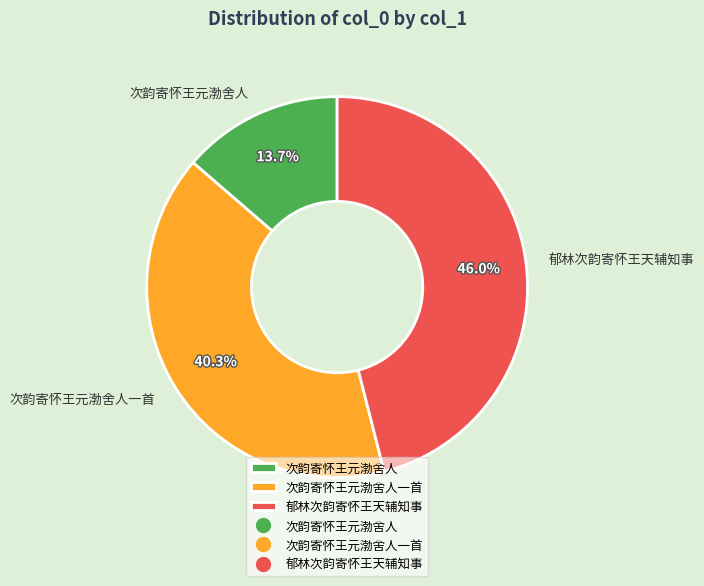

Is the sum of 郁林次韵寄怀王天辅知事 and 次韵寄怀王元渤舍人一首 greater than half?

Yes